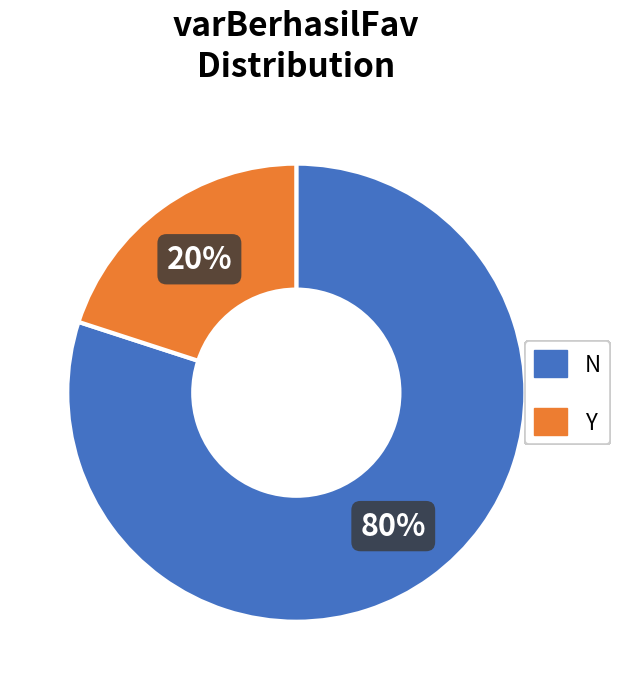

To the nearest percent, what portion does Y represent?

20%